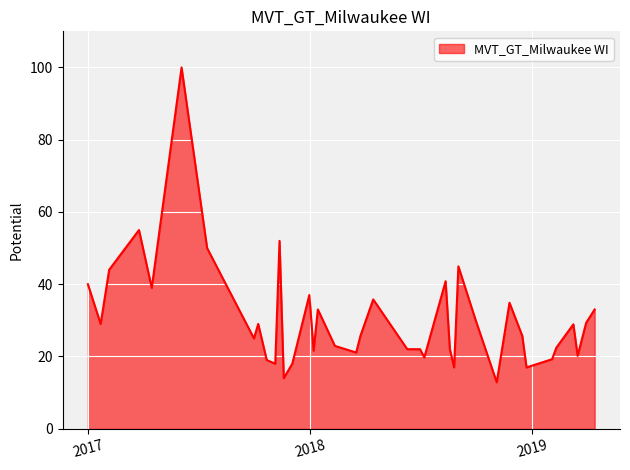

What is the difference between the second highest and minimum values?

42.1